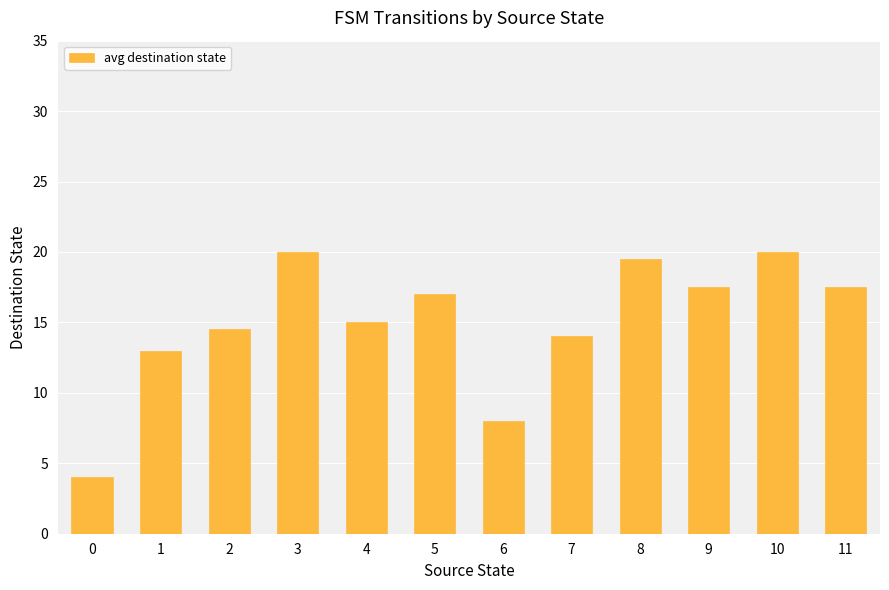

What is the value of the 8th bar from the left?

14.0